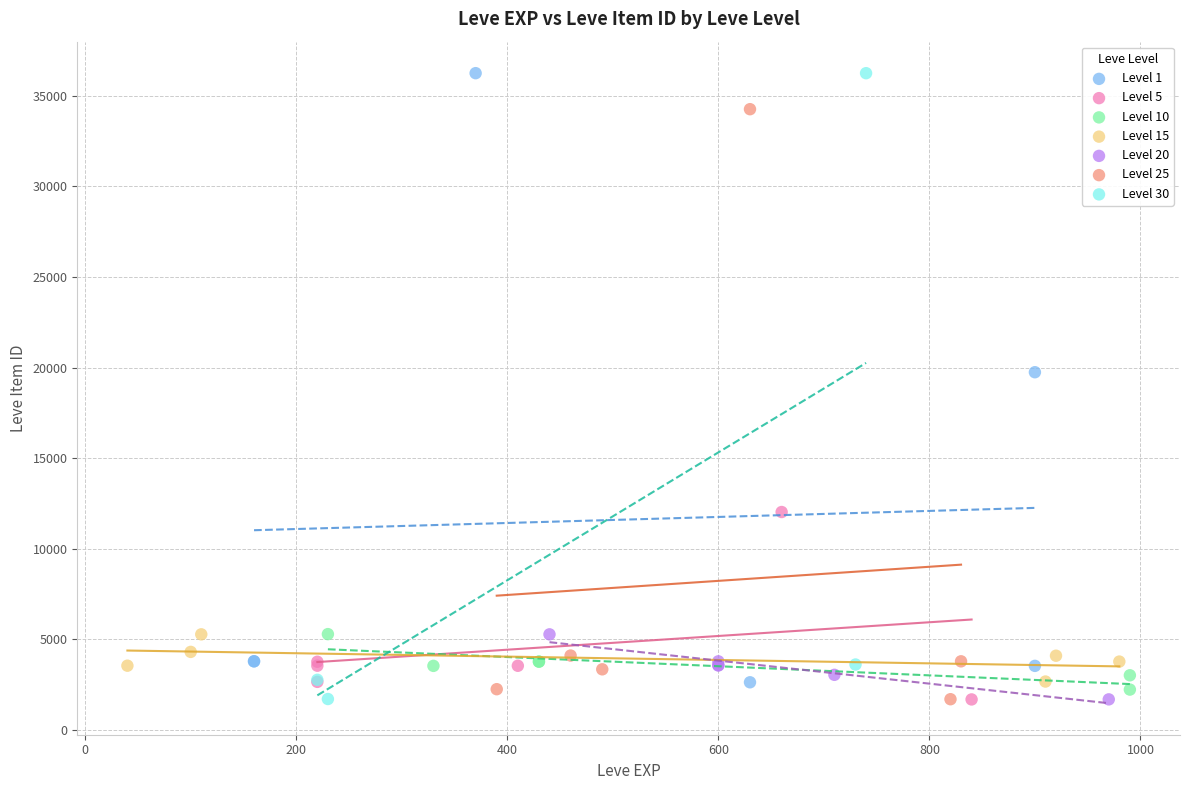

What are all the series names shown in the legend?

Level 1, Level 5, Level 10, Level 15, Level 20, Level 25, Level 30